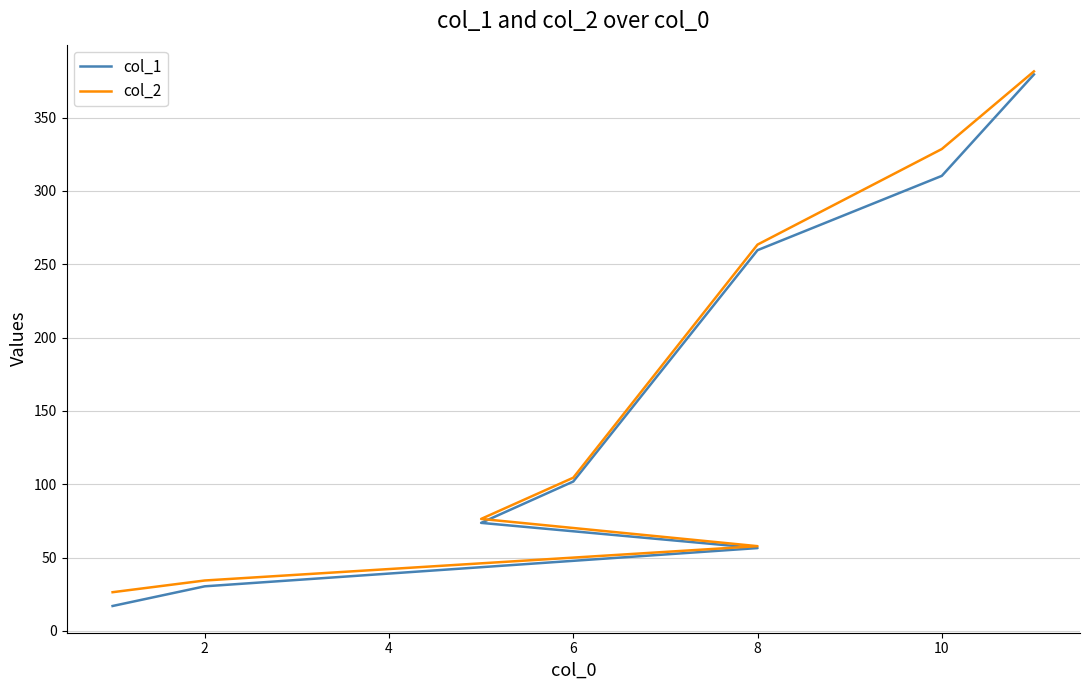

What is the average value of the col_1 series?

153.6